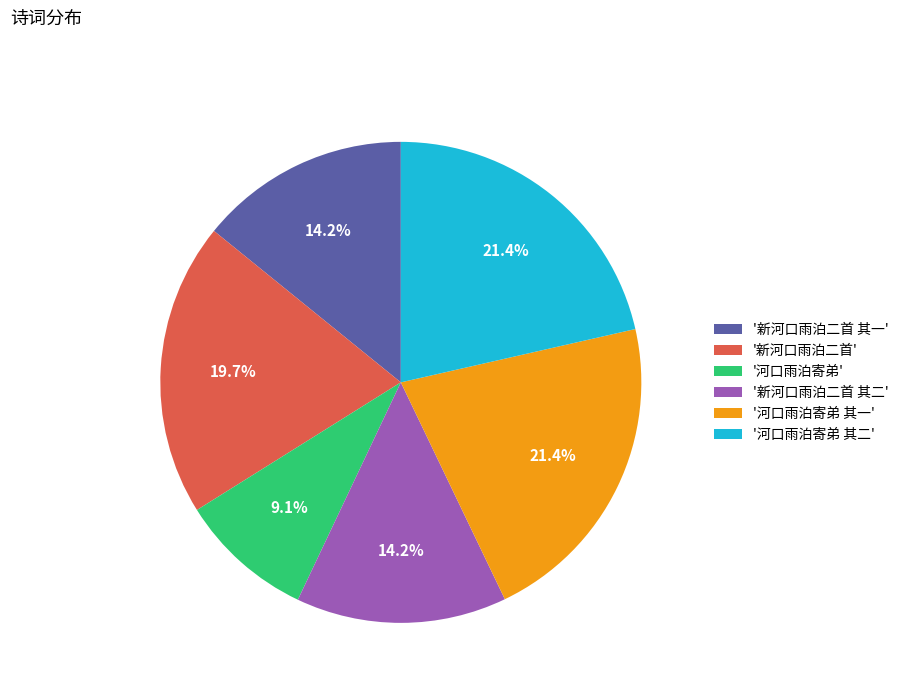

What percentage is NOT represented by '新河口雨泊二首 其一'?

85.8%